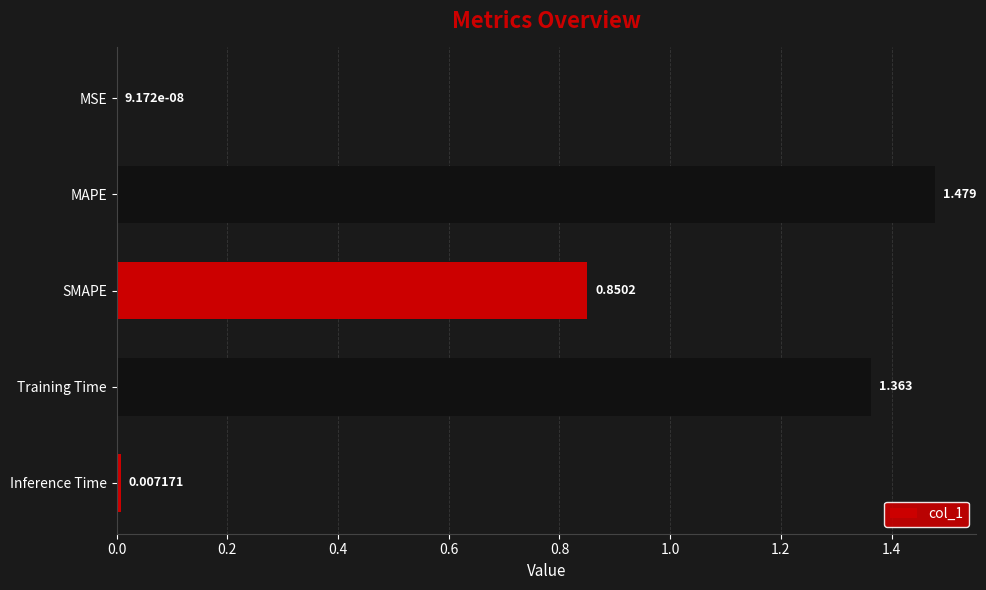

Between Inference Time and SMAPE, which is larger?

SMAPE